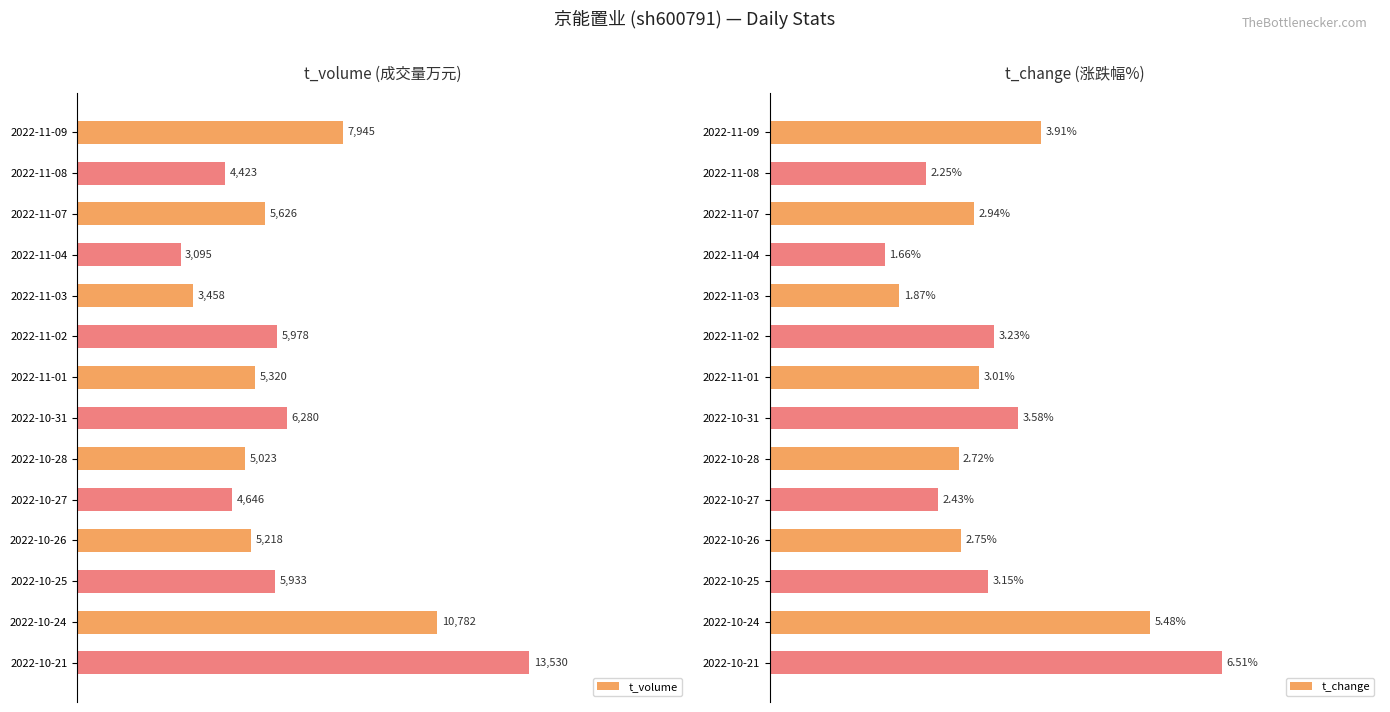

How many bars are there in each group?

2